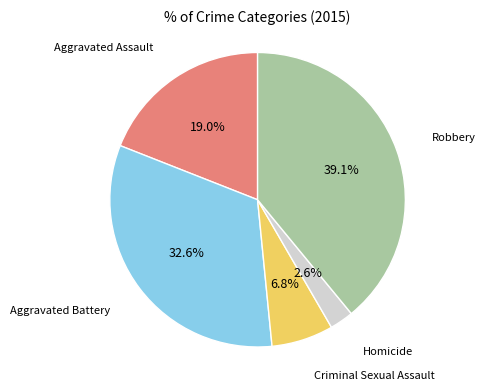

Is there any slice that represents more than half of the pie?

No